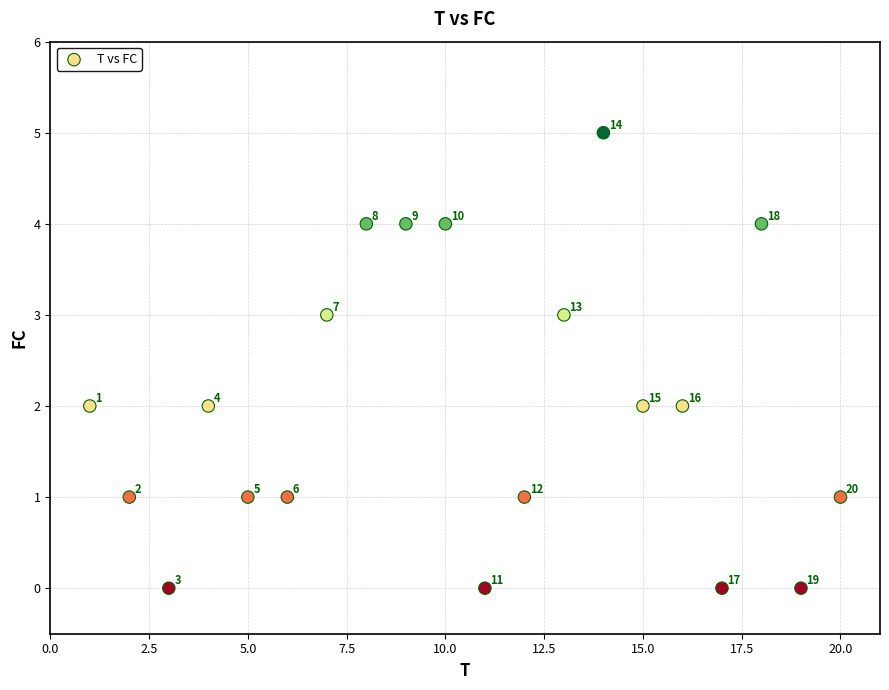

What is the range of X values (max minus min)?

19